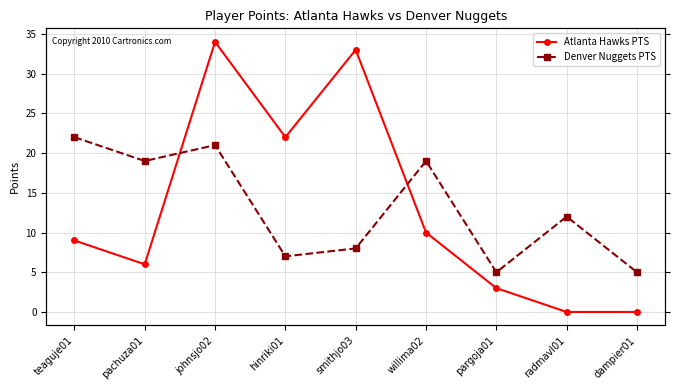

What is the sum of all Atlanta Hawks PTS values?

117